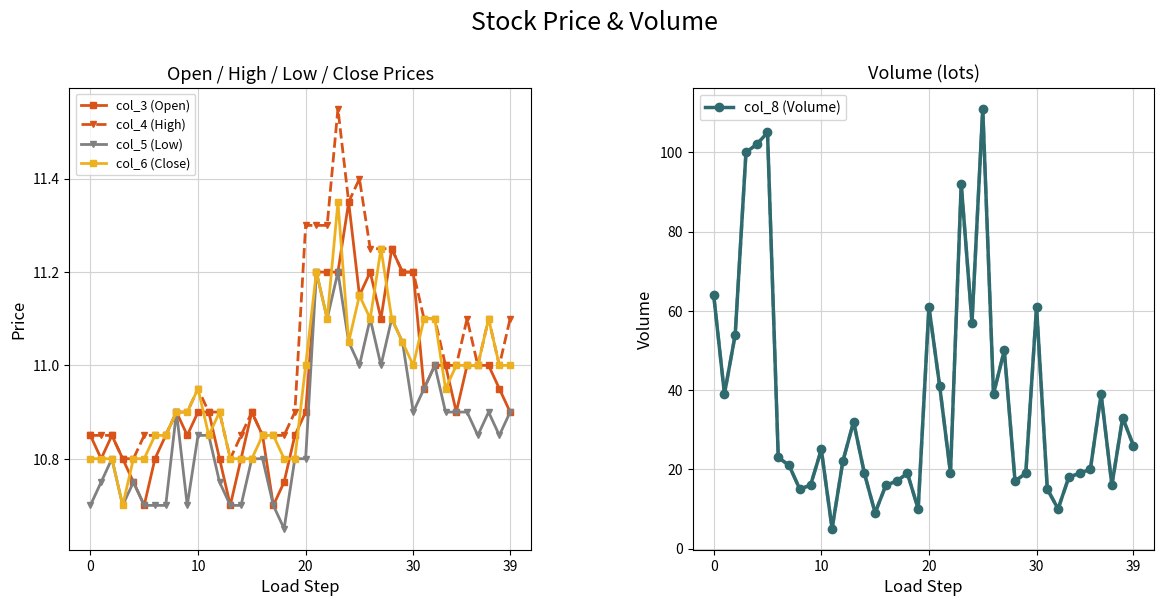

What is the approximate value of col_4 (High) at 14?

10.8